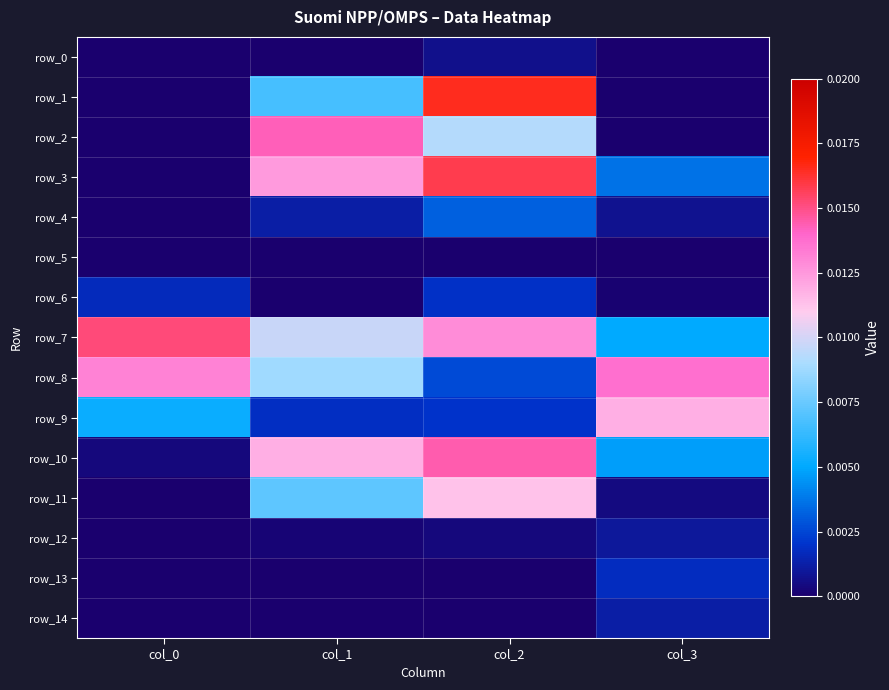

Rank the series by their maximum value, from lowest to highest.

row_5, row_0, row_12, row_14, row_13, row_6, row_4, row_11, row_9, row_8, row_2, row_10, row_7, row_3, row_1